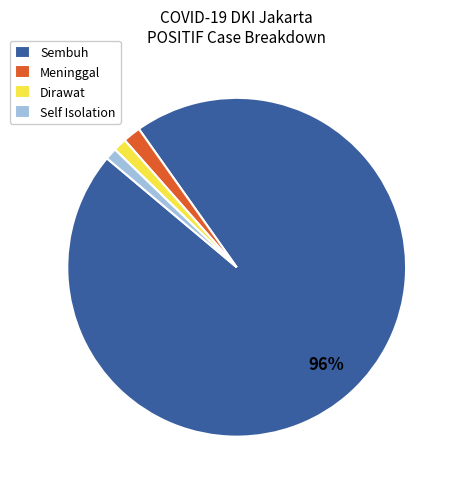

How many segments does this pie chart have?

4